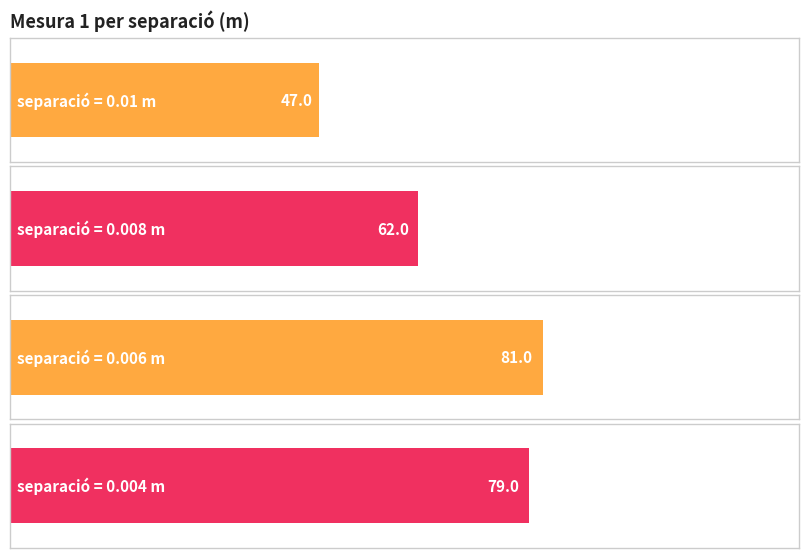

What is the average value?

67